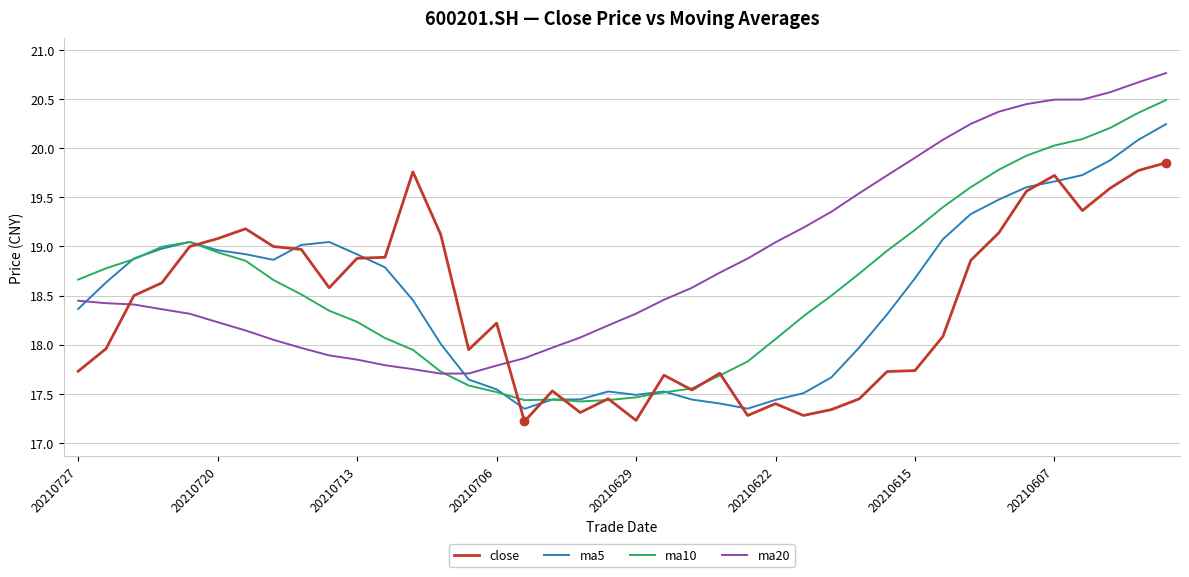

Which series has the largest total across all categories?

ma20